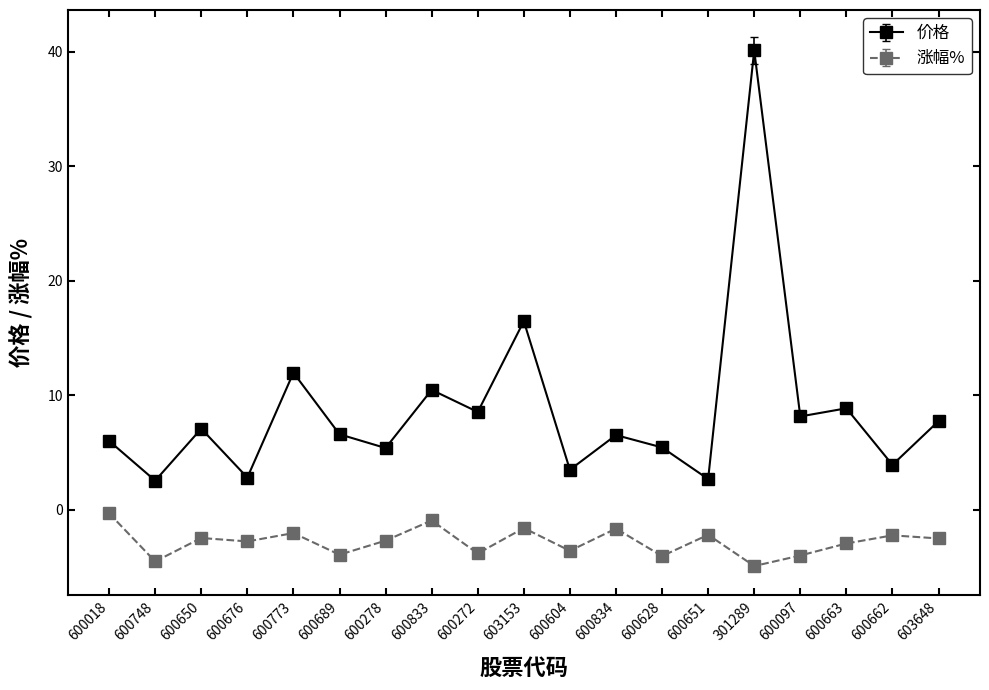

Is this an area chart (filled region under the line)?

No